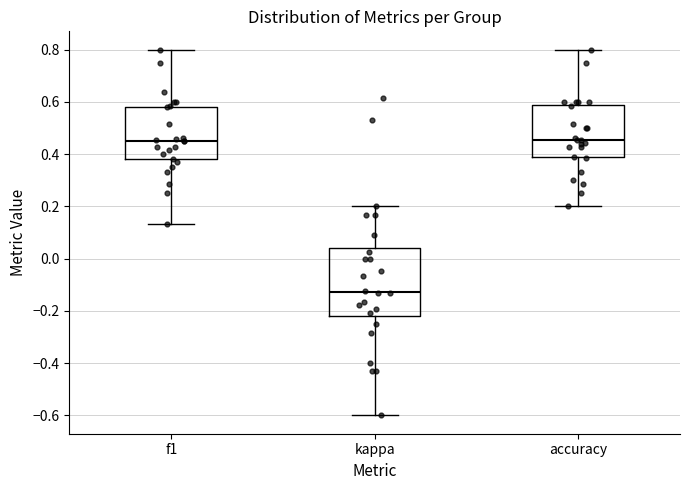

Reading left to right, read every box against the y-axis: the position of its median line, the range the box covers, and the ends of its whiskers. The values are not printed on the chart, so give them approximately, as read against the axis.

f1: median 0.46, box 0.38 to 0.58, whiskers 0.14 to 0.80
kappa: median -0.12, box -0.22 to 0.04, whiskers -0.60 to 0.20
accuracy: median 0.46, box 0.38 to 0.58, whiskers 0.20 to 0.80